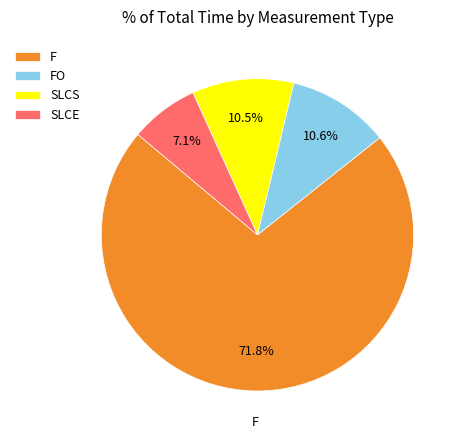

How many slices are in this pie chart?

4